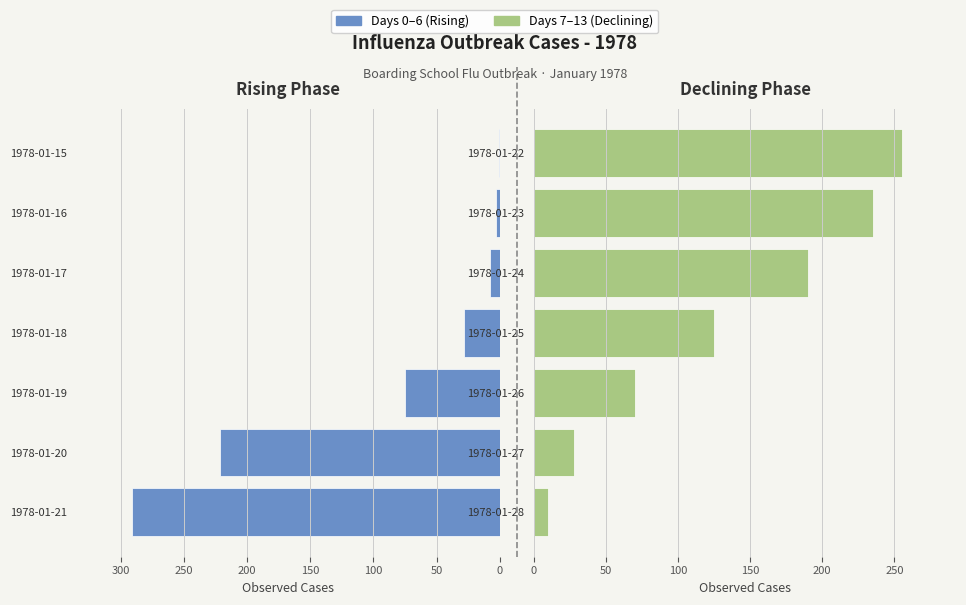

Rank the series by their average value, from lowest to highest.

Days 0–6 (Rising), Days 7–13 (Declining)